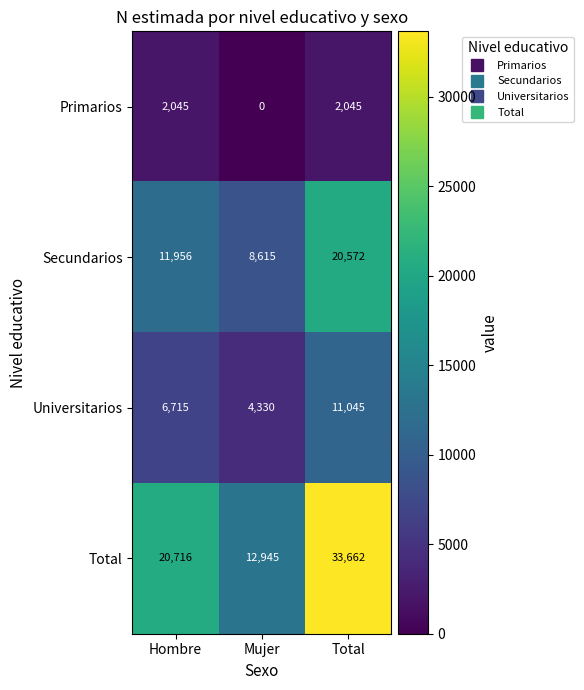

What is the difference between the second highest and minimum values in the Total series?

7771